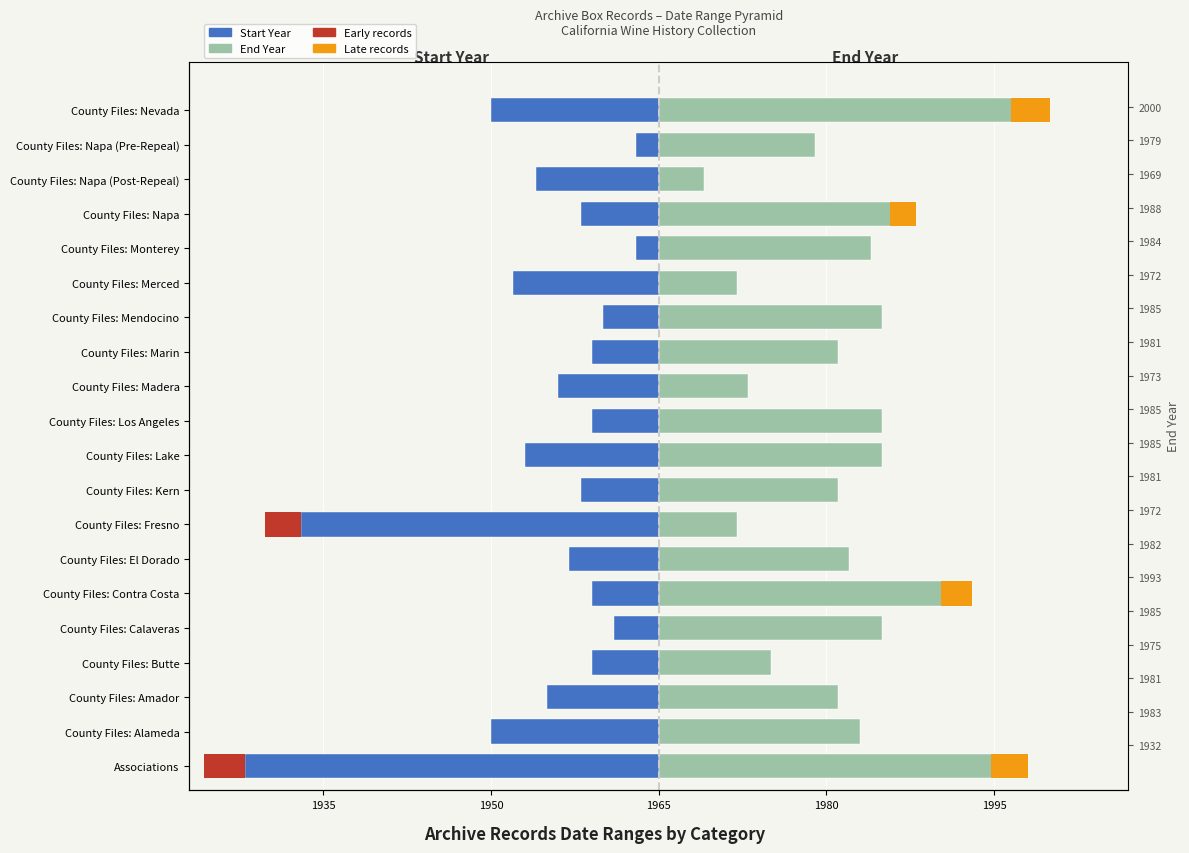

What is the difference between the highest and lowest values at County Files: Fresno?

39